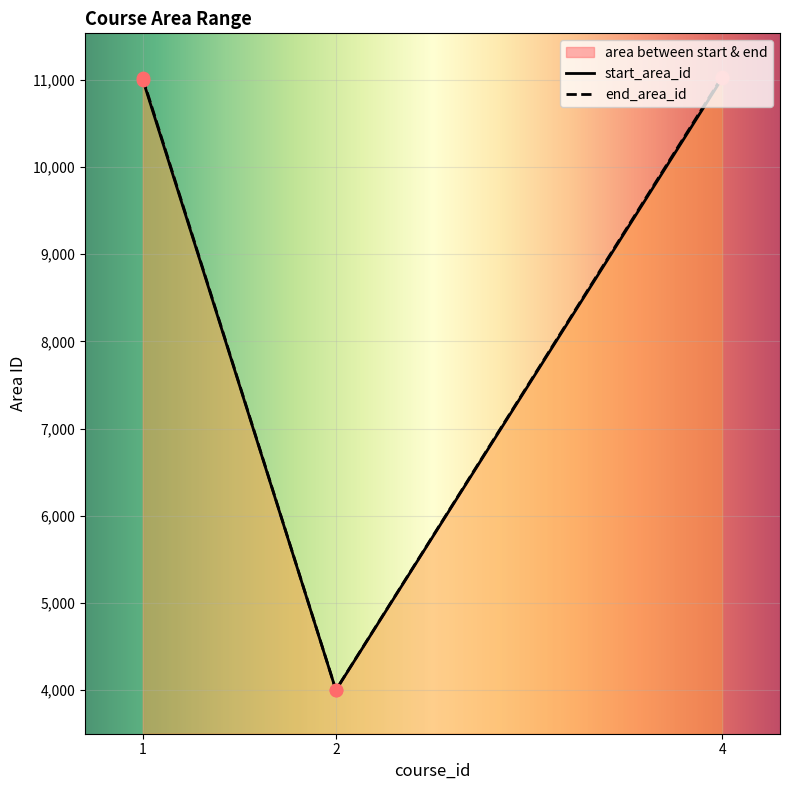

Which series has the largest total across all categories?

end_area_id